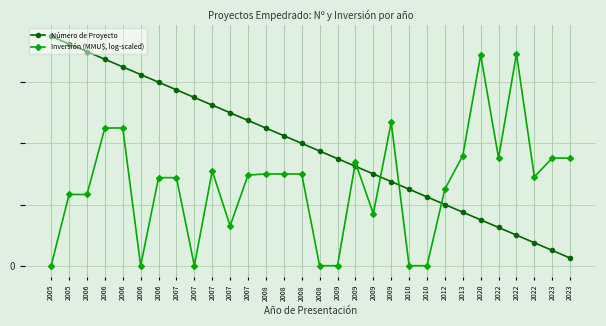

Is this an area chart (filled region under the line)?

No